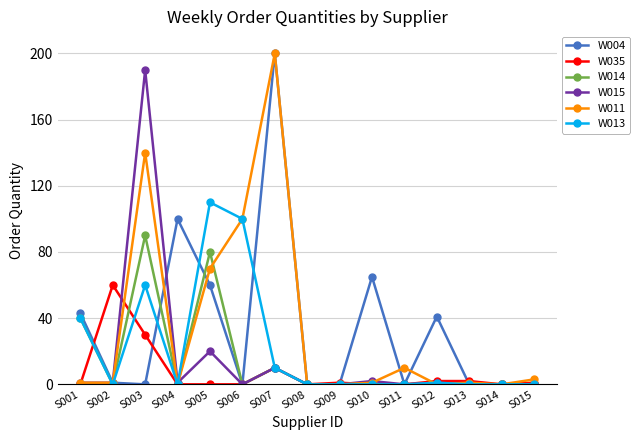

At which category does W013 reach its first local valley?

S002